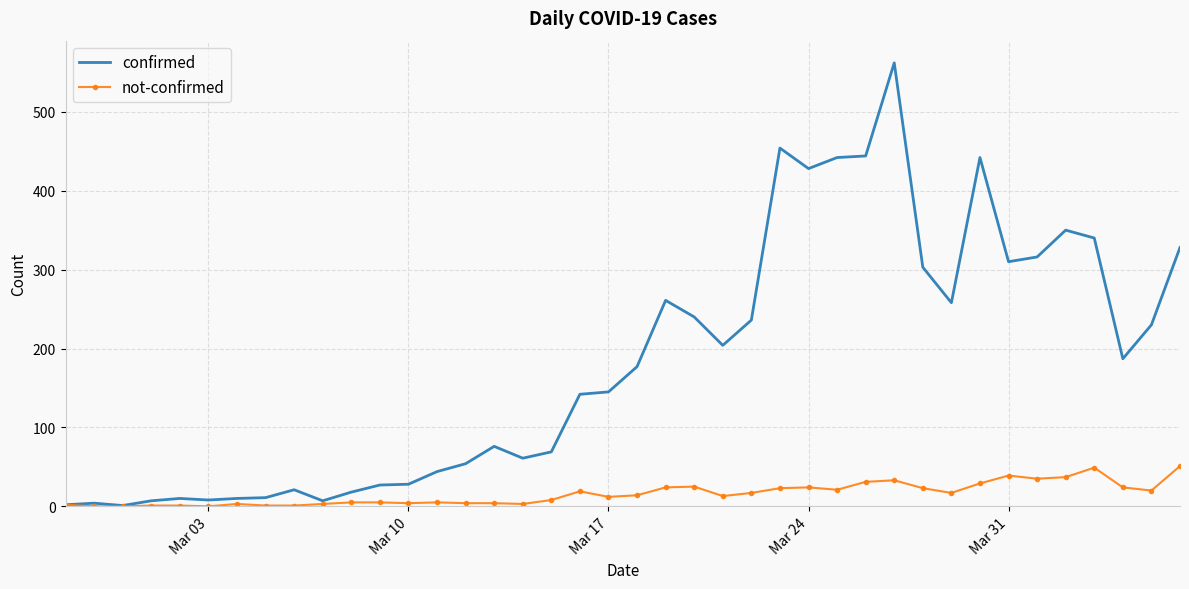

Rank the series by their average value, from lowest to highest.

not-confirmed, confirmed